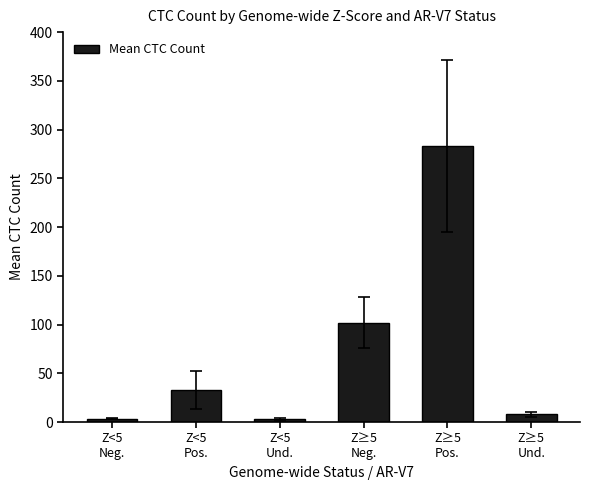

The chart shows a value of 92.2 at Z≥5
Pos.. True or false?

False